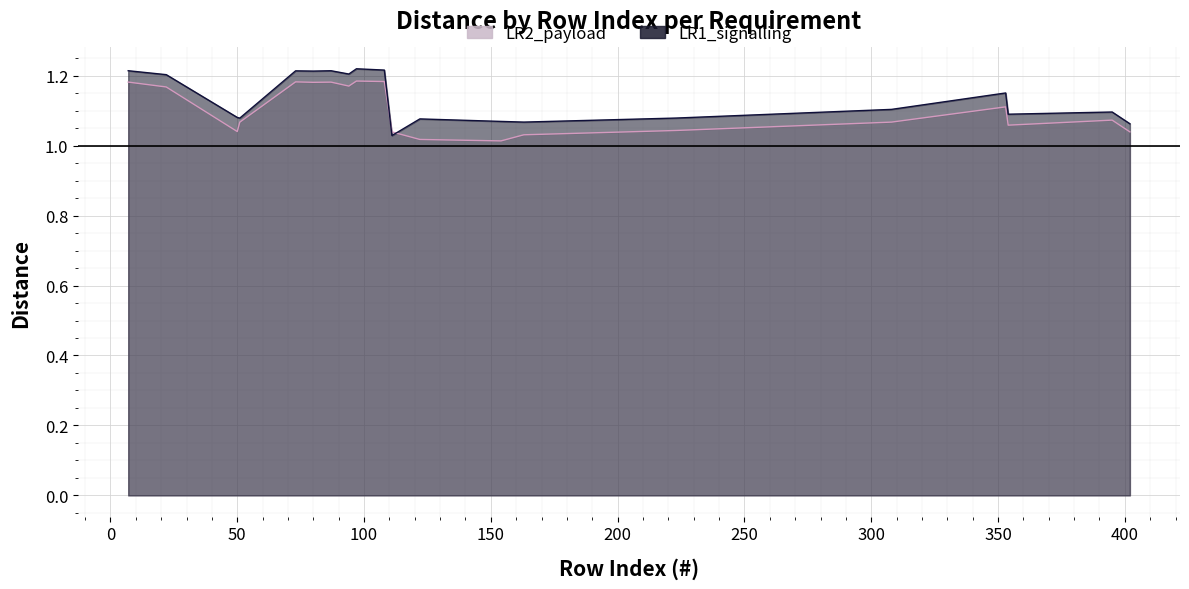

Does the chart display data point markers on the line(s)?

No